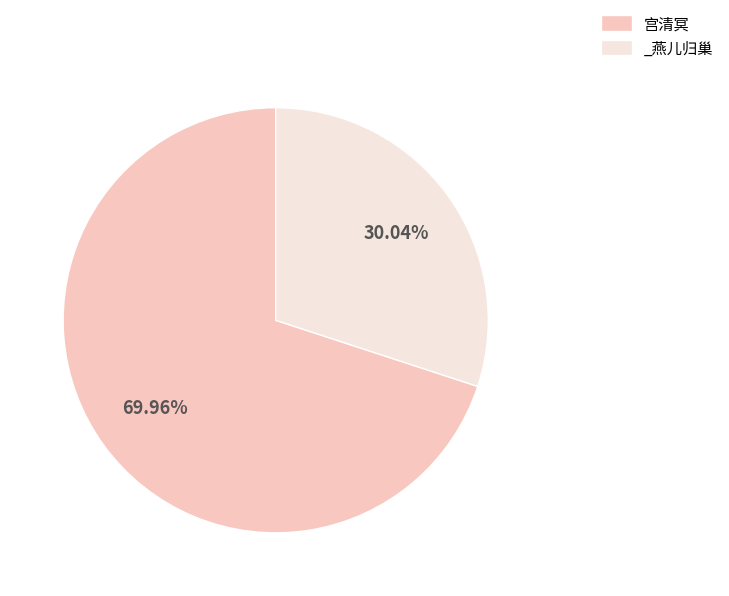

What is the ratio of the value at 宫清冥 to the value at _燕儿归巢?

2.3